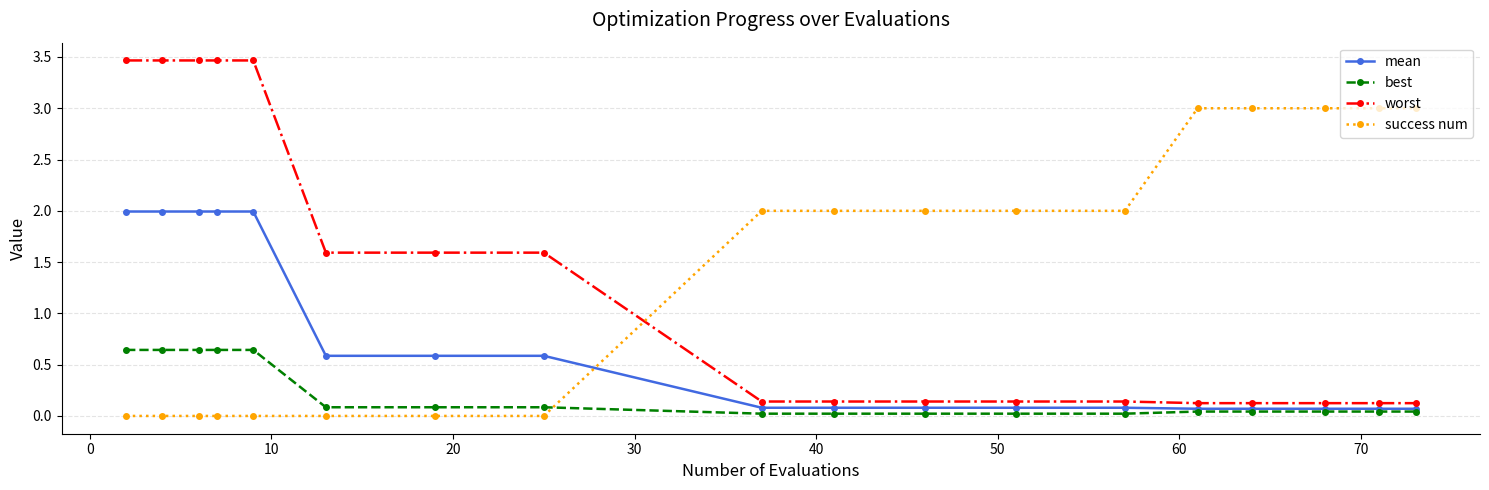

What is the difference between the second highest and minimum values in the mean series?

1.9